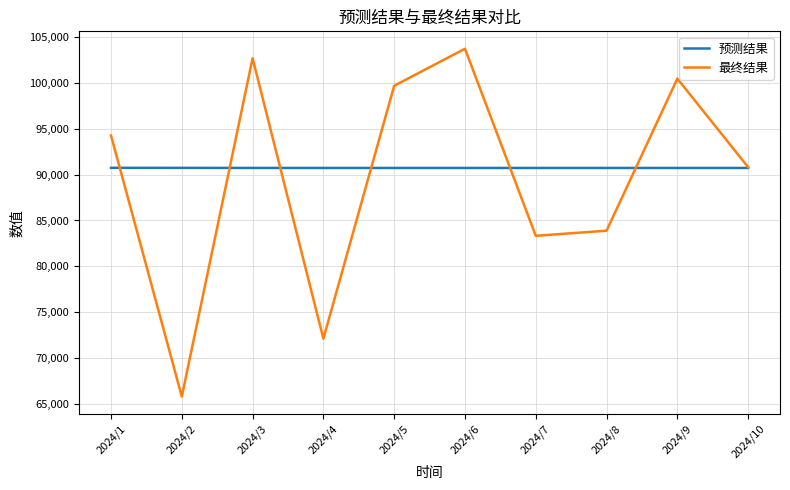

Does the chart display data point markers on the line(s)?

No